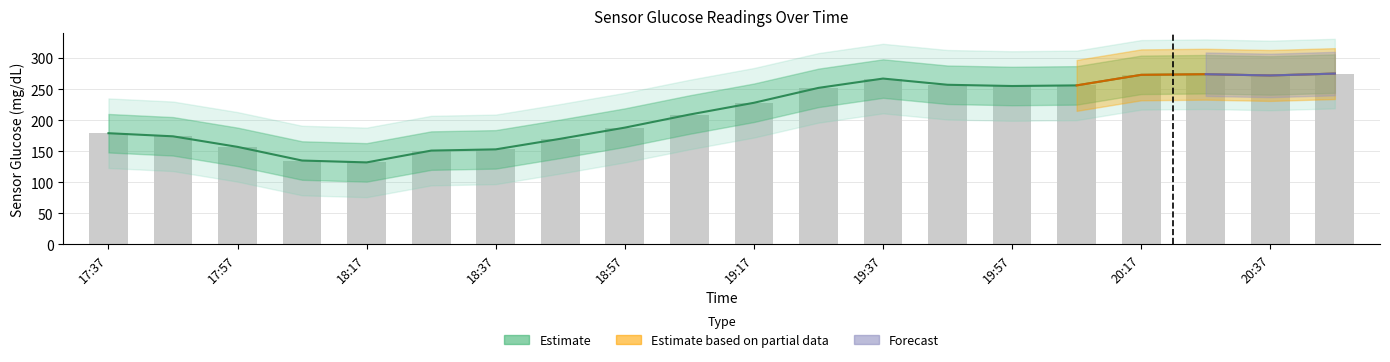

What is the maximum value shown in the chart?

275